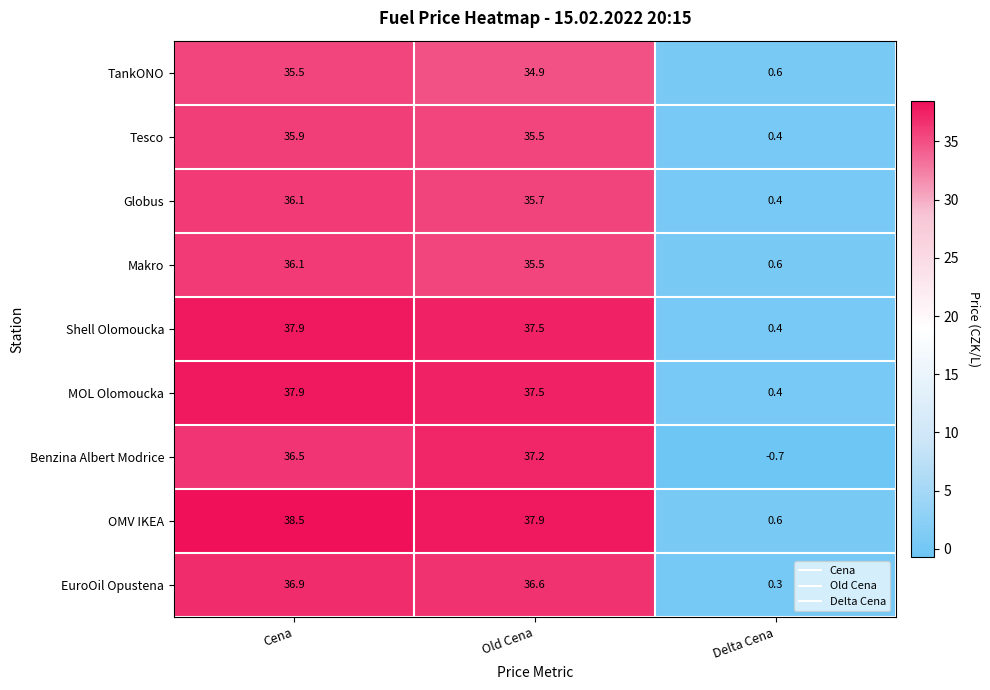

What is the difference between the highest and lowest values at Old Cena?

3.0